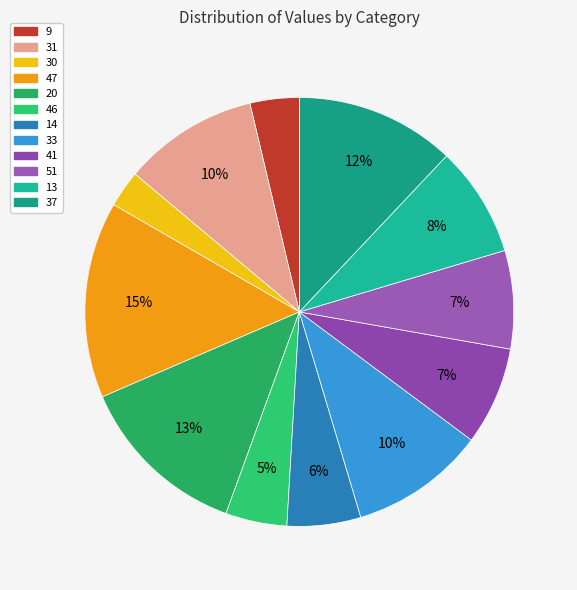

What is the smallest slice in the pie chart?

30